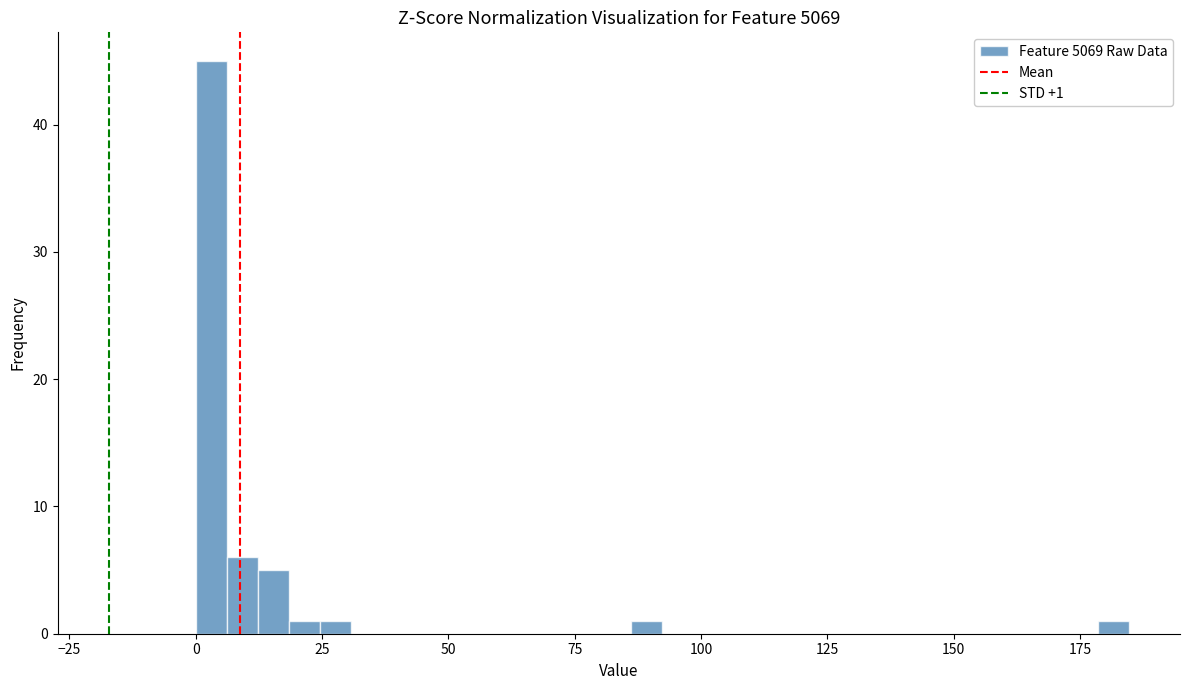

Around what value on the x-axis is the tallest bar? Give the approximate position of its centre, as read against the axis.

5